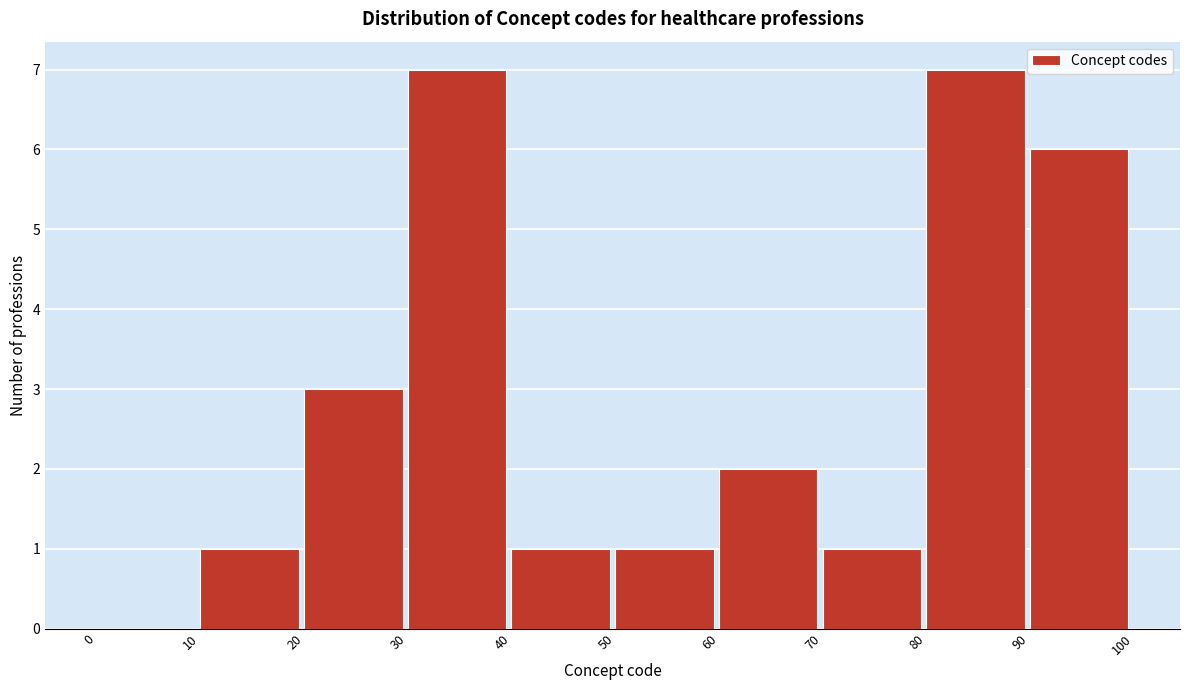

How tall is the bar that spans 10 to 20 on the x-axis? The values are not printed on the chart, so give them approximately, as read against the axis.

1